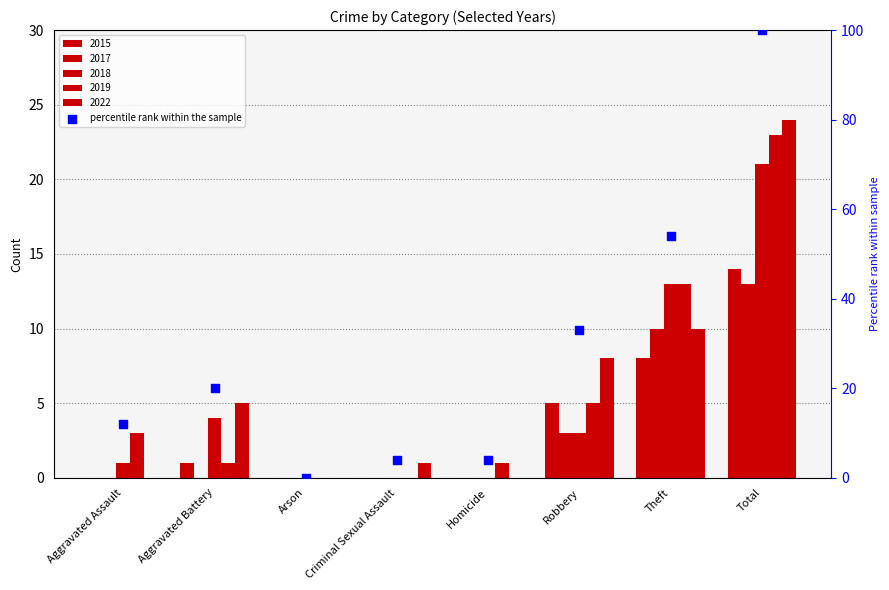

What is the change in value from Aggravated Battery to Robbery?

+13